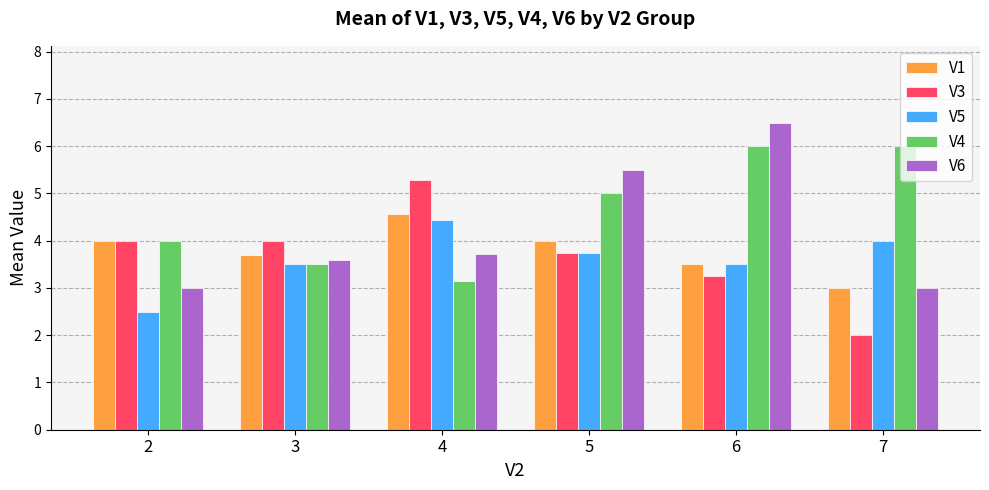

At how many categories does at least one series exceed 3?

6